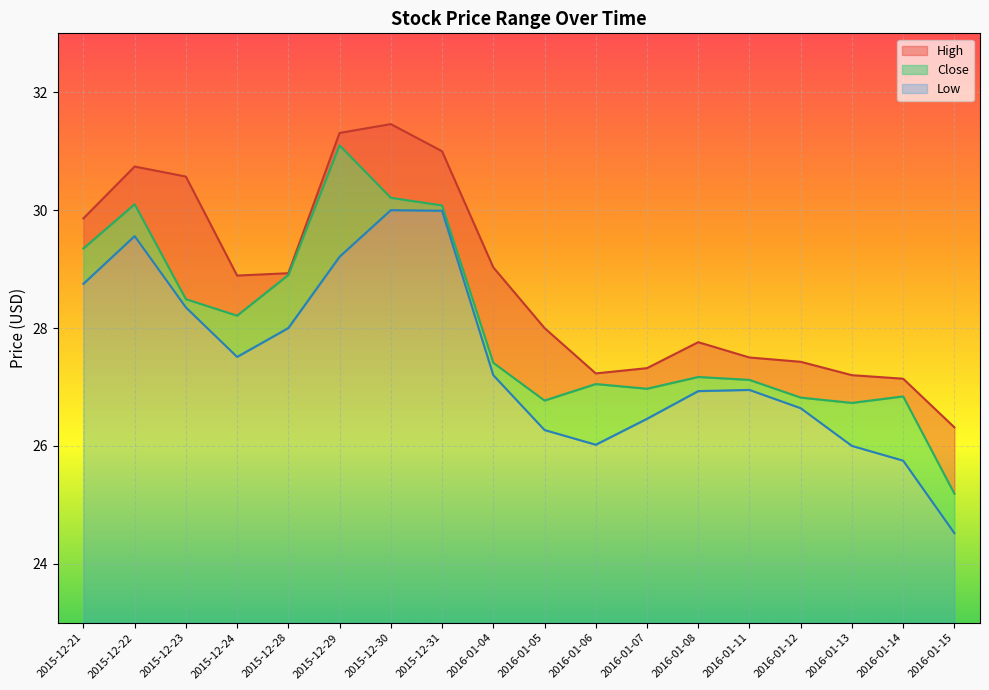

Does the chart display data point markers on the line(s)?

No